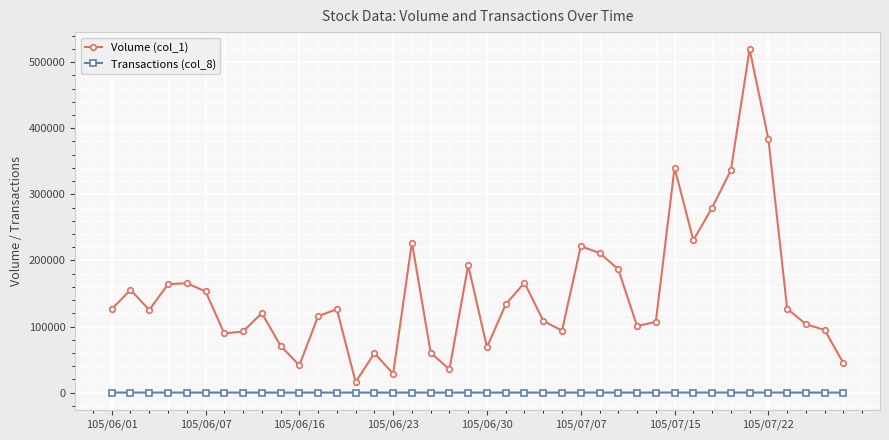

True or false: Transactions (col_8) and Volume (col_1) intersect in this chart.

False